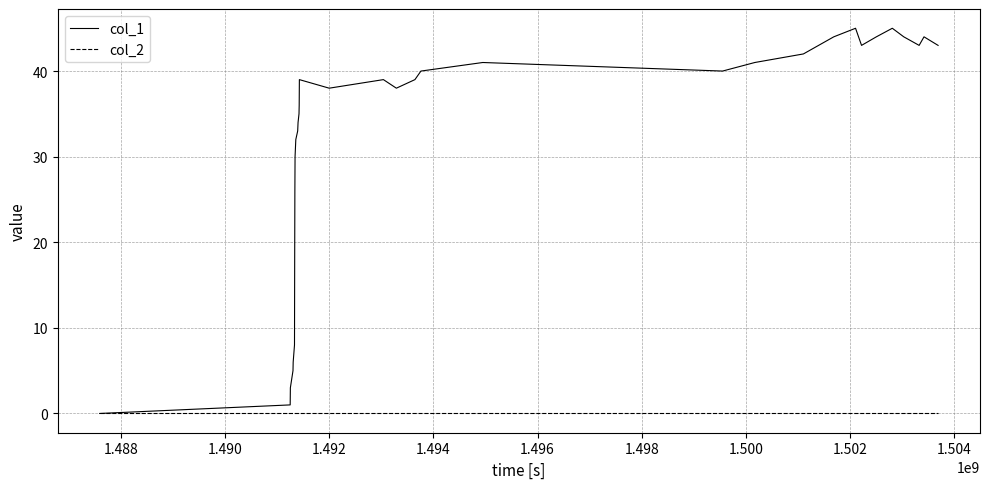

List the series in order of their peak value, highest first.

col_1, col_2